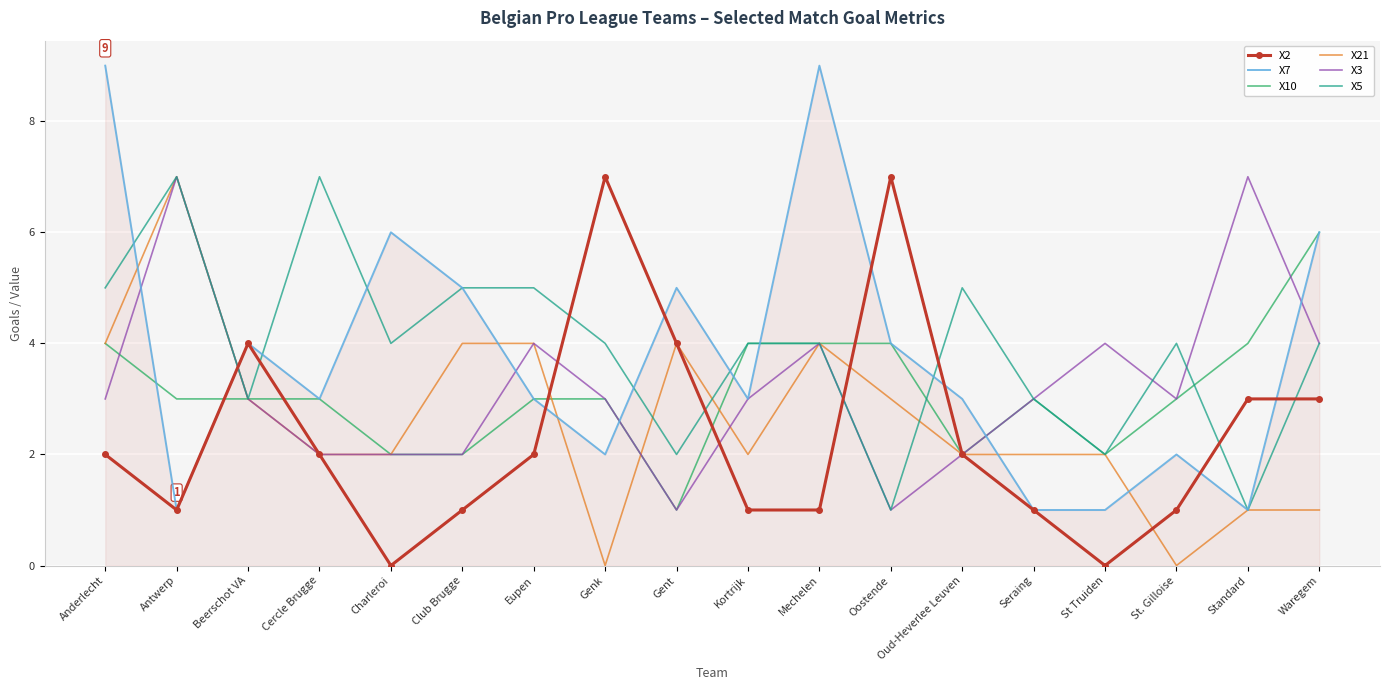

Where do X7 and X3 first cross each other?

Anderlecht and Antwerp